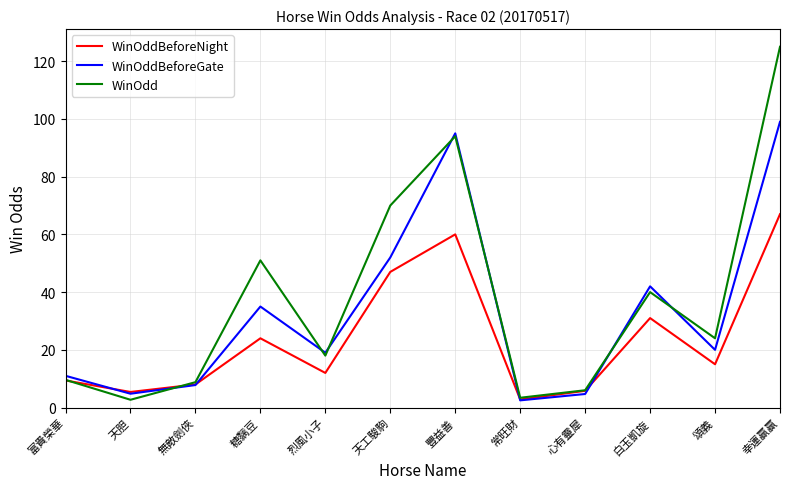

Between 無敵劍俠 and 幸運贏贏, which series saw the biggest shift?

WinOdd